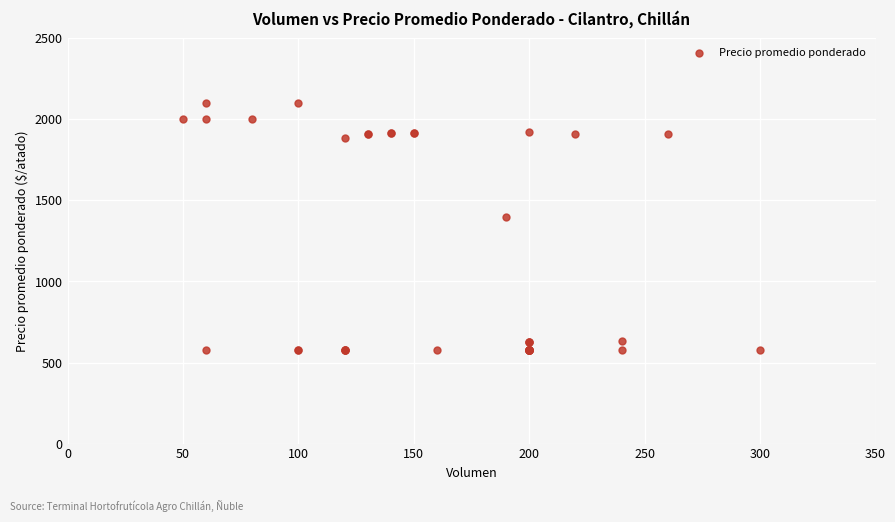

What Y value in the scatter plot is closest to 1337?

1395